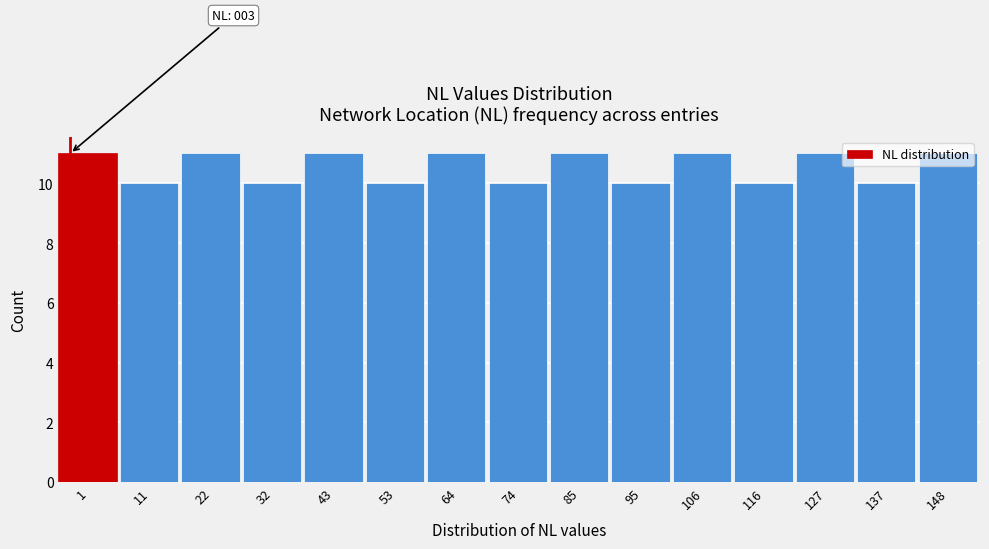

What is the ratio of the value at 85 to the value at 1?

1.0